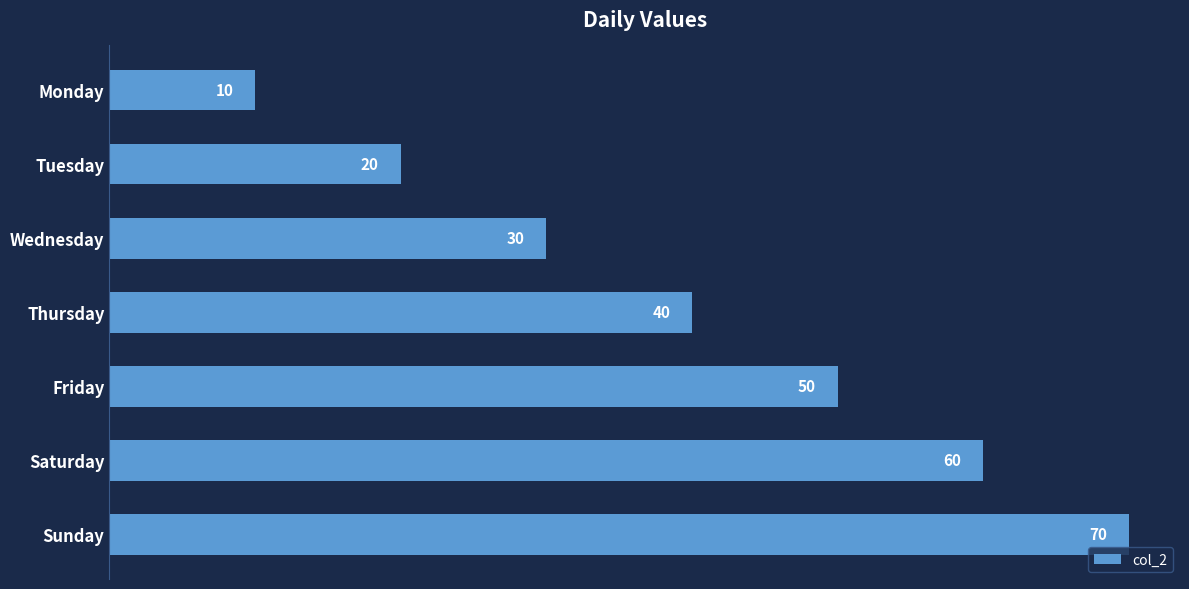

What is the change in value from Tuesday to Sunday?

+50